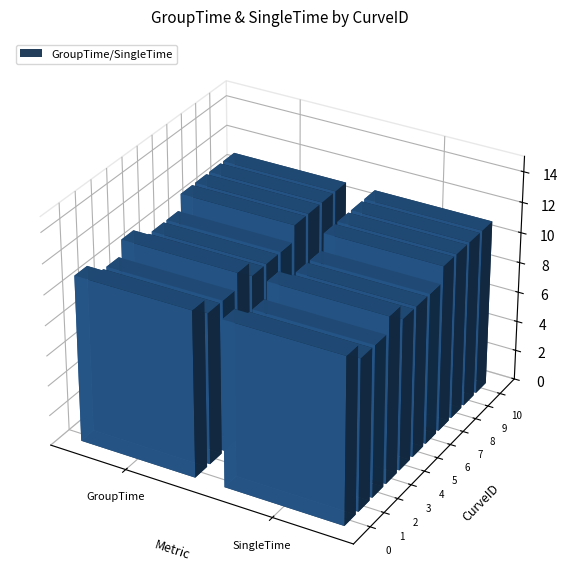

Reading left to right, transcribe all the data shown in this chart.

0: 11	11
1: 10	10
2: 10	10
3: 11	11
4: 10	10
5: 10	10
6: 10	10
7: 11	11
8: 11	11
9: 11	11
10: 11	11